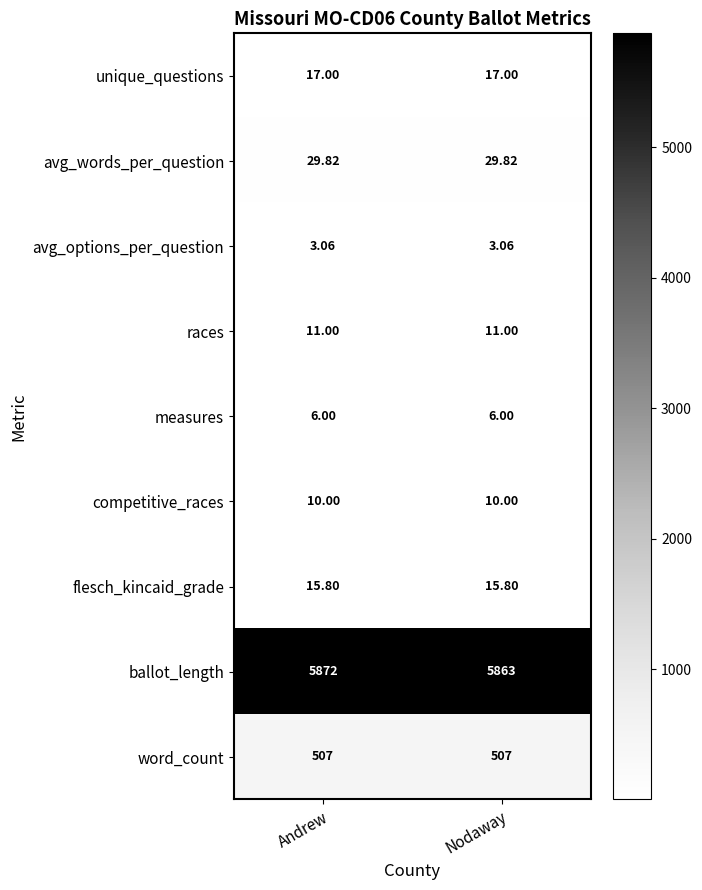

Which label corresponds to the largest value in the chart?

Andrew